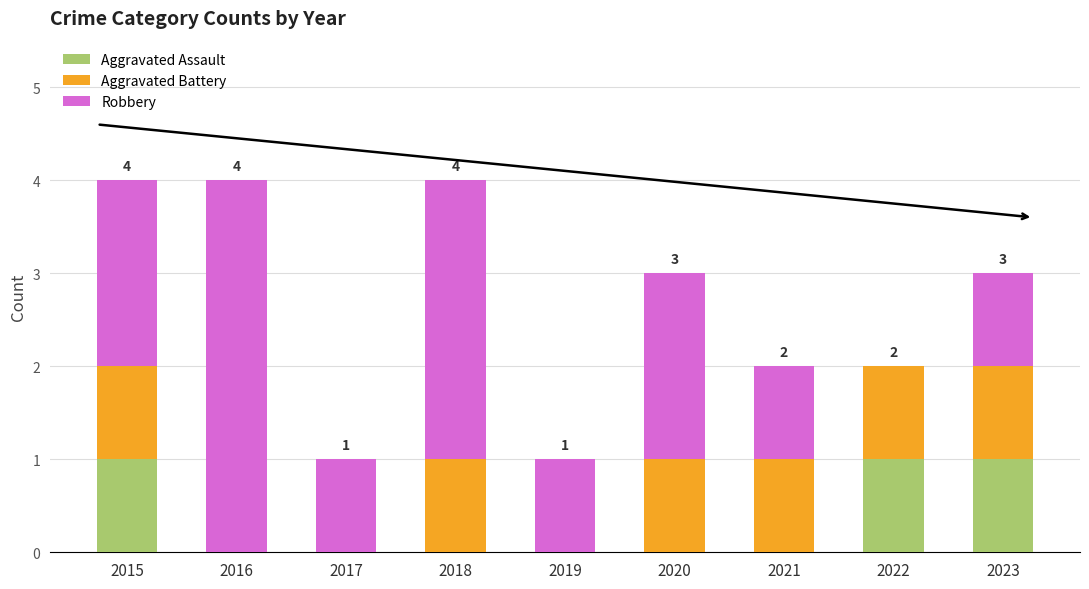

The Aggravated Assault series shows 2 at 2015. True or false?

False